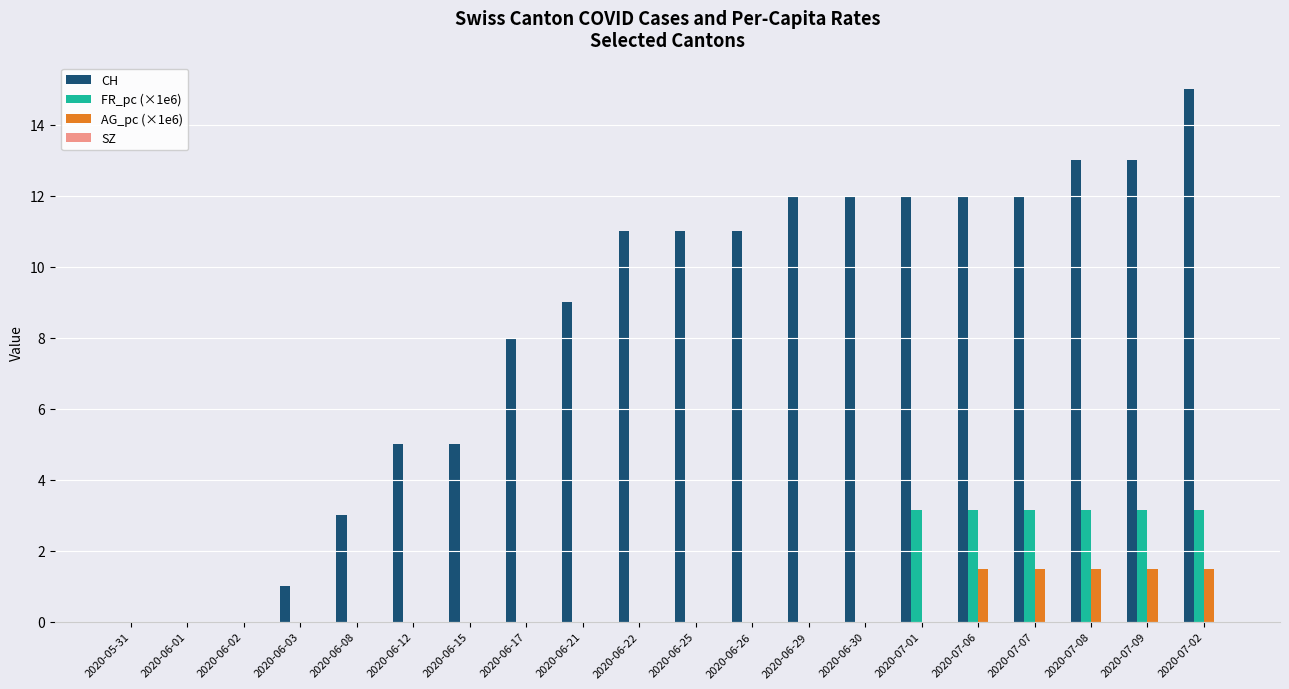

Between 2020-06-12 and 2020-07-08, which series saw the biggest shift?

CH